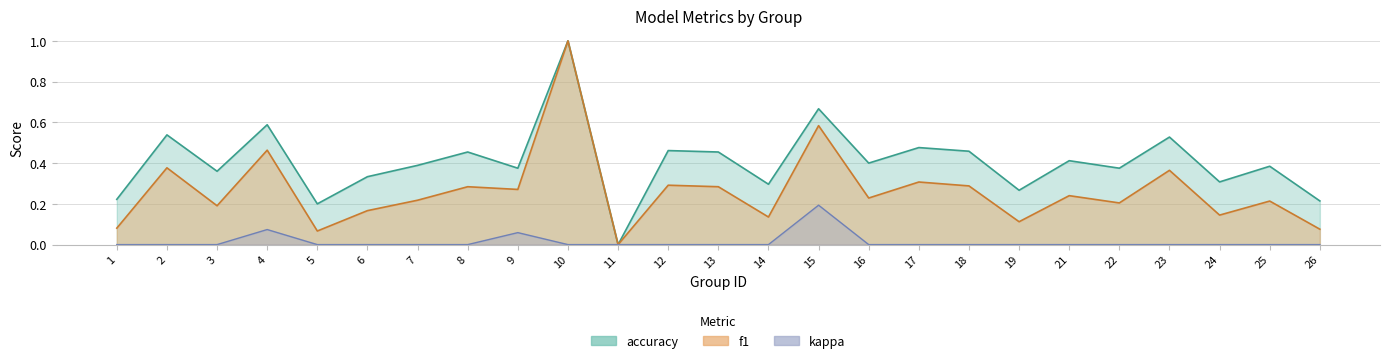

In f1, how many points are higher than both neighbors (excluding endpoints)?

10